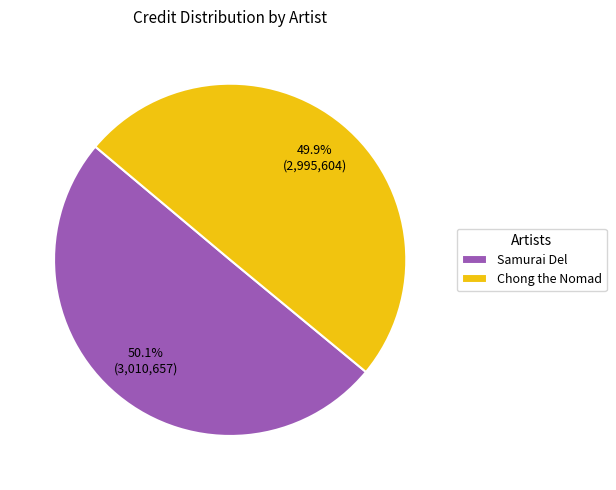

The Chong the Nomad slice represents 40% of the pie. True or false?

False